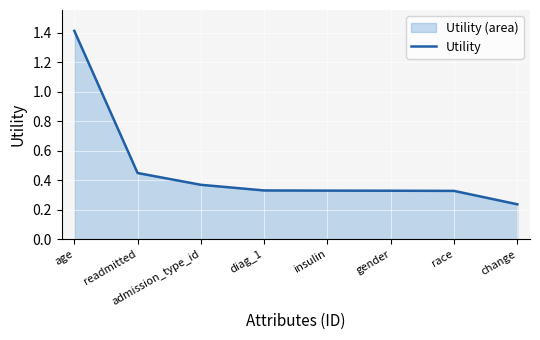

Count the values in the range 0 to 1.

7